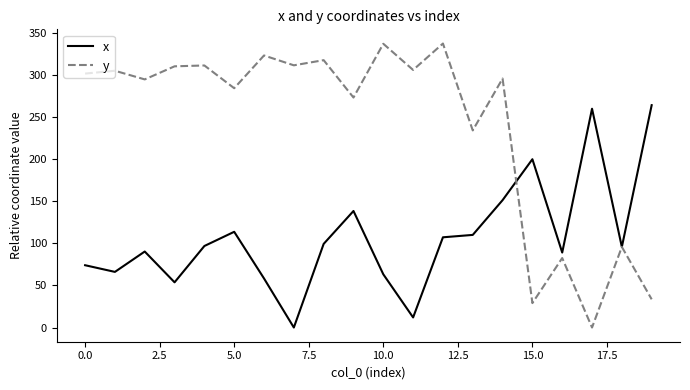

Which series has the largest total across all categories?

y